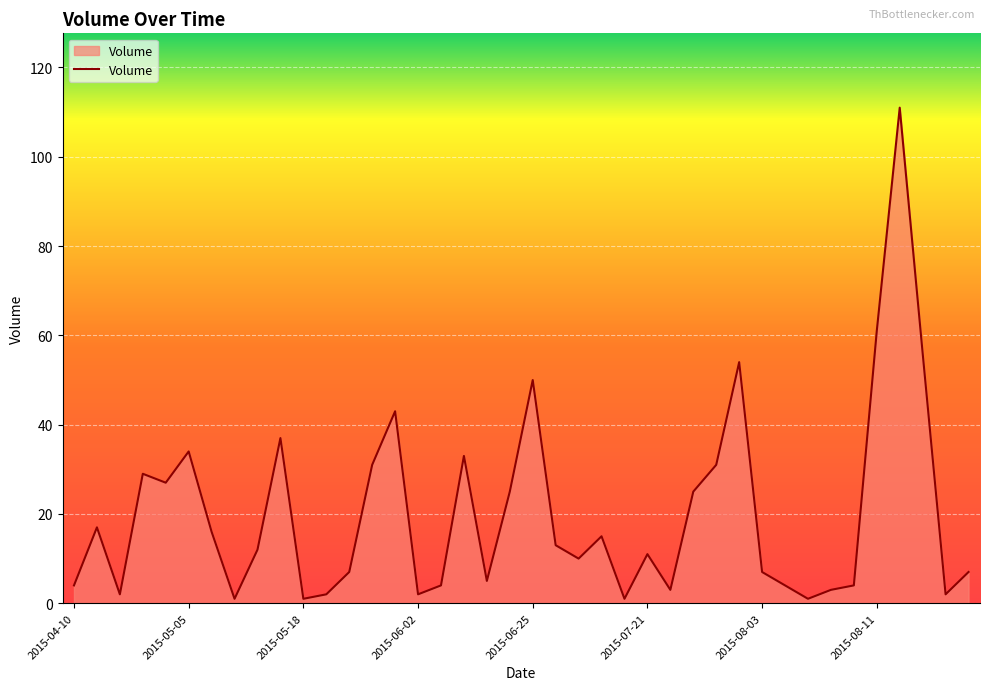

What is the greatest value displayed?

111